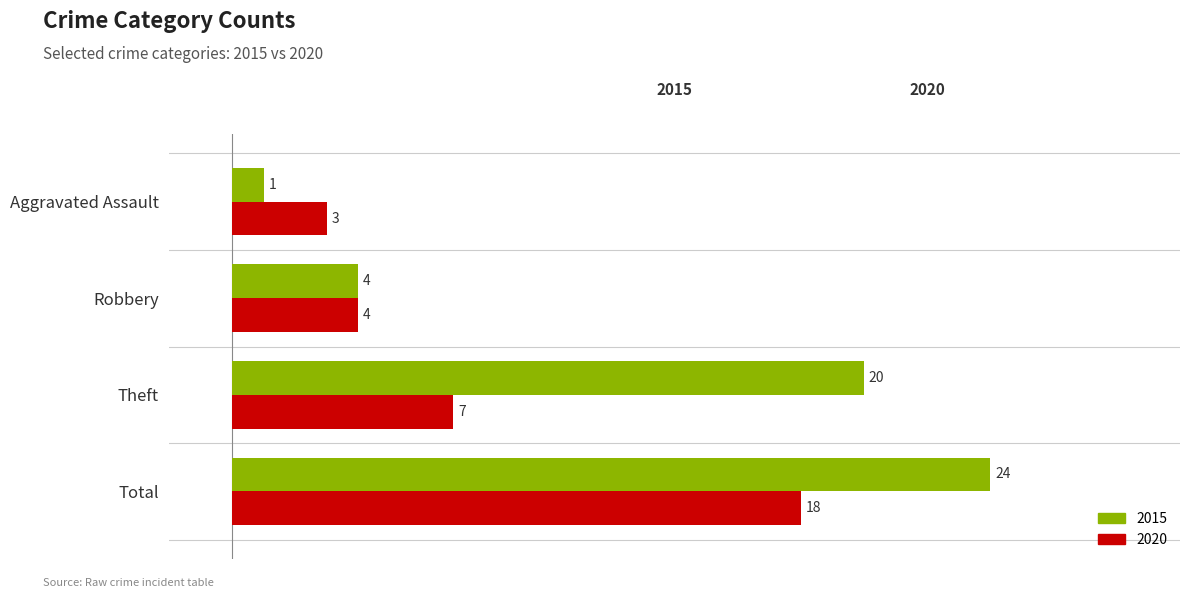

List the series in order of their overall mean, lowest first.

2020, 2015